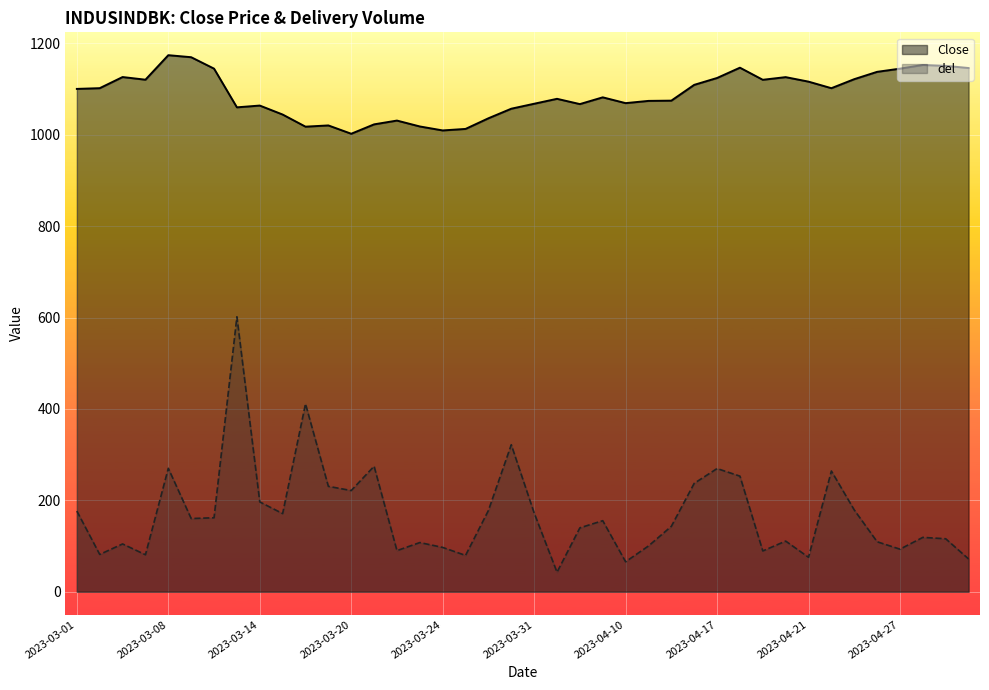

Is the value of Close at 29 greater than the value of del at 35?

Yes